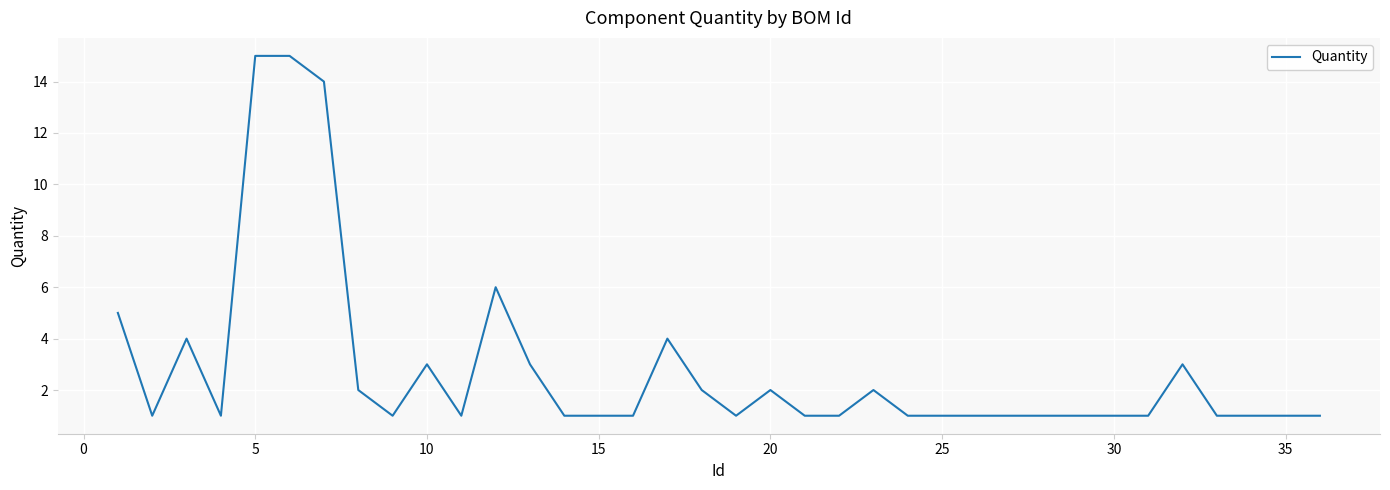

What is the greatest value displayed?

15